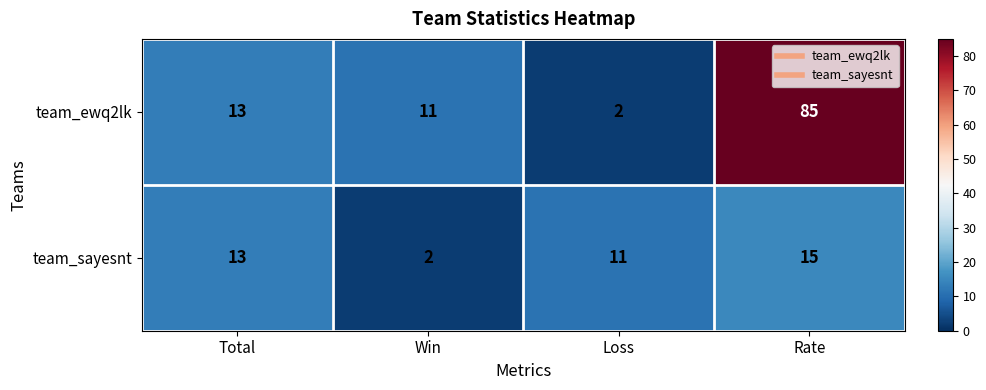

What is the total value across all series at Total?

26